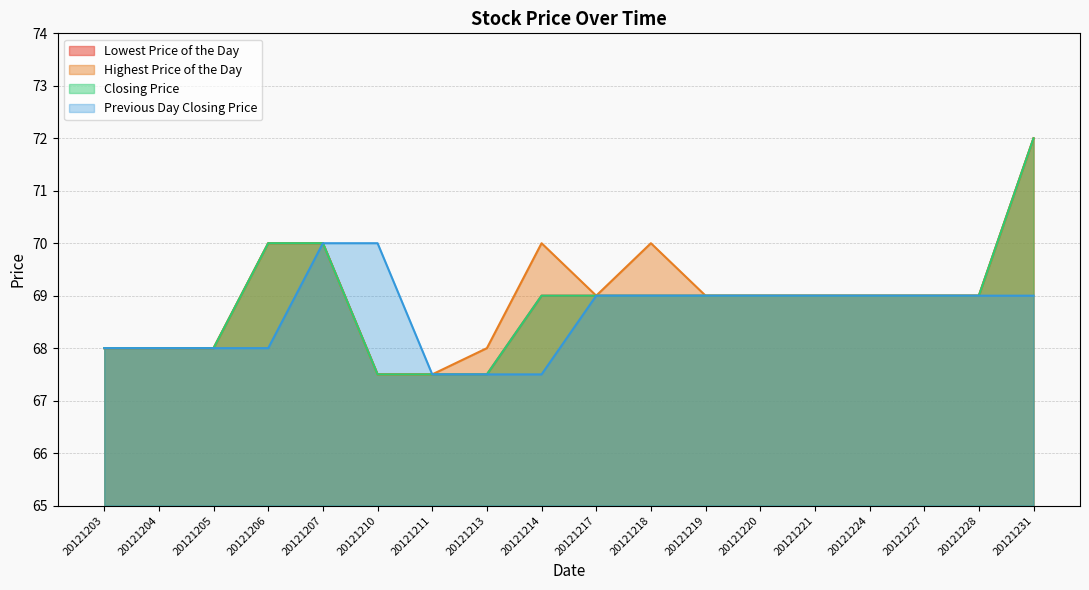

The Previous Day Closing Price series shows 120.2 at 20121220. True or false?

False